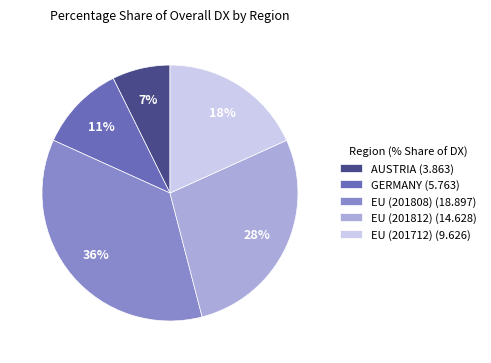

Count the number of slices in the pie.

5